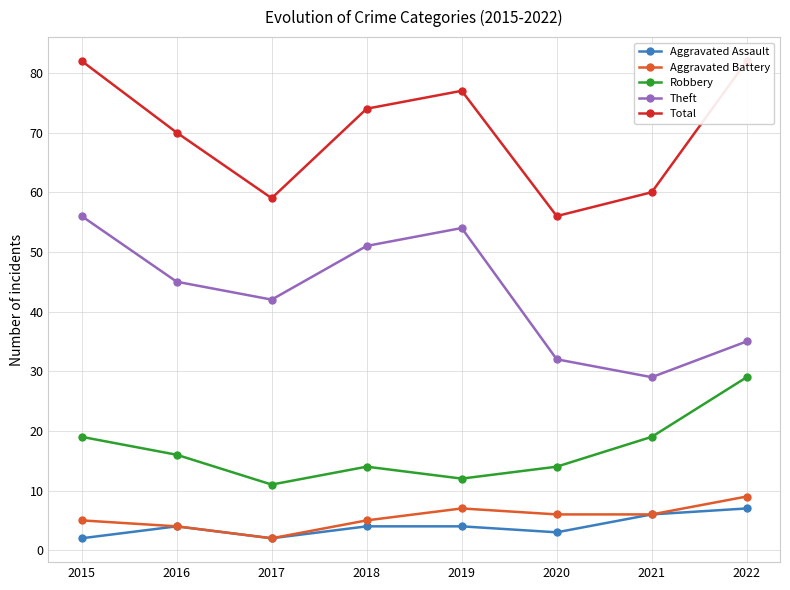

Which series has the largest total across all categories?

Total